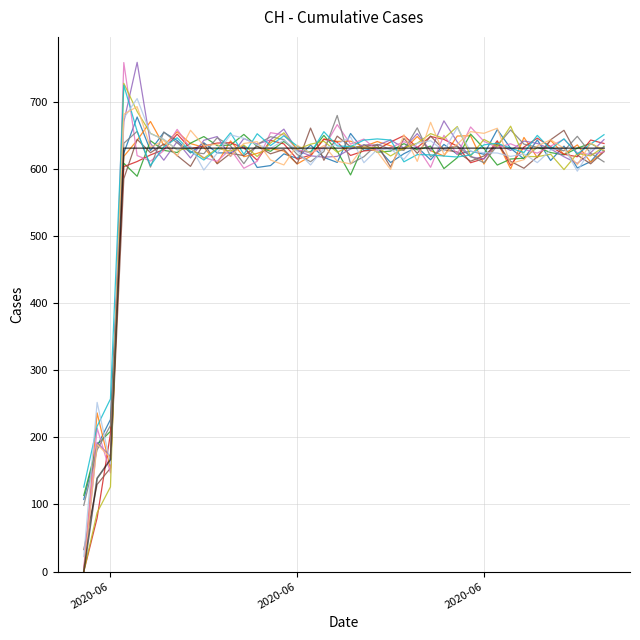

What is the greatest value displayed?

759.0